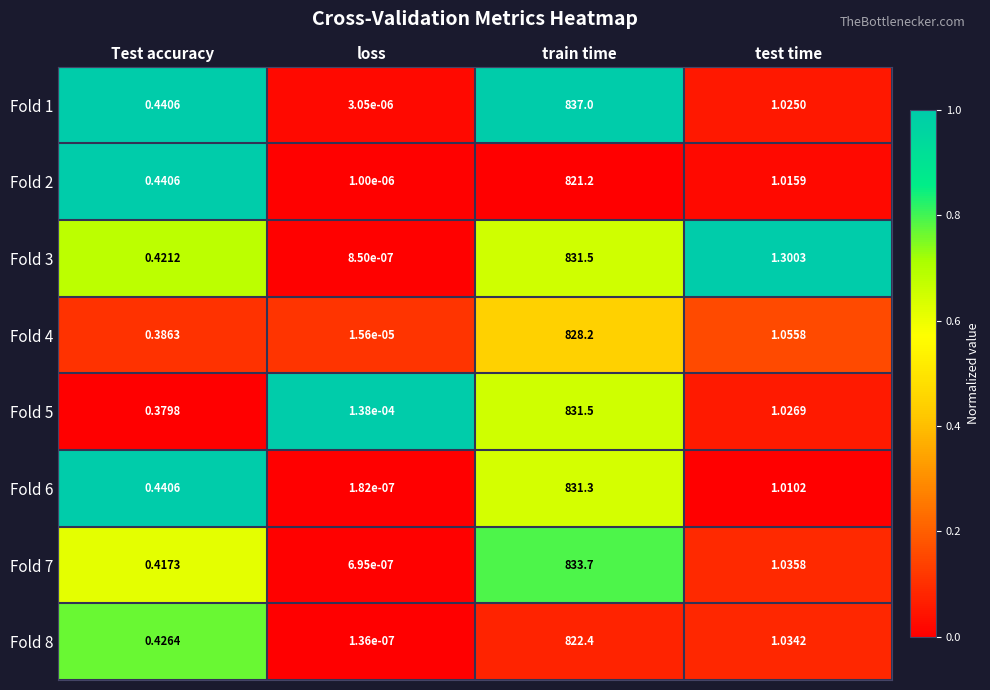

How many values in the Fold 1 series are below 1?

2